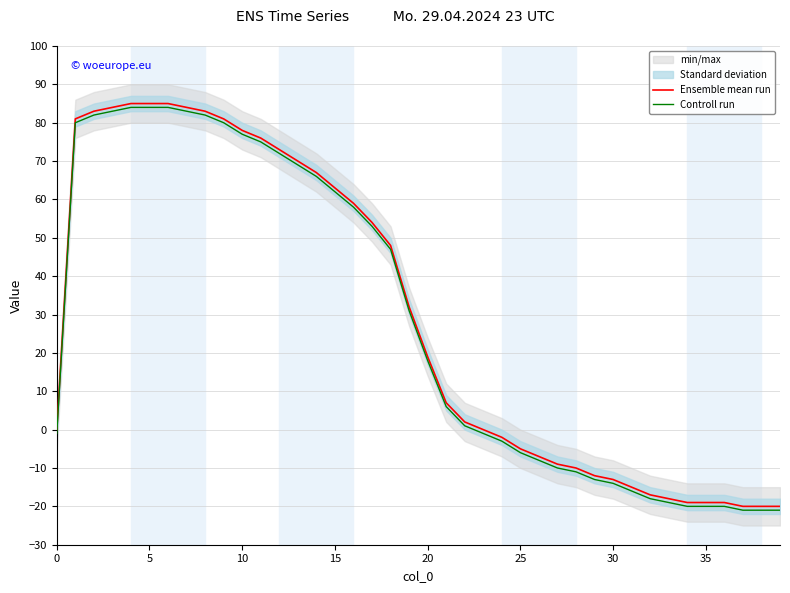

The value of Controll run at 35 is -20. True or false?

True